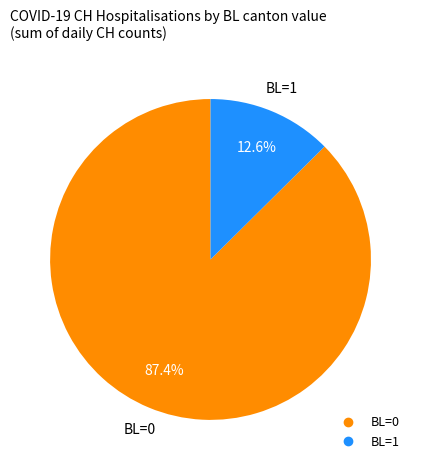

Is there any slice that represents more than half of the pie?

Yes